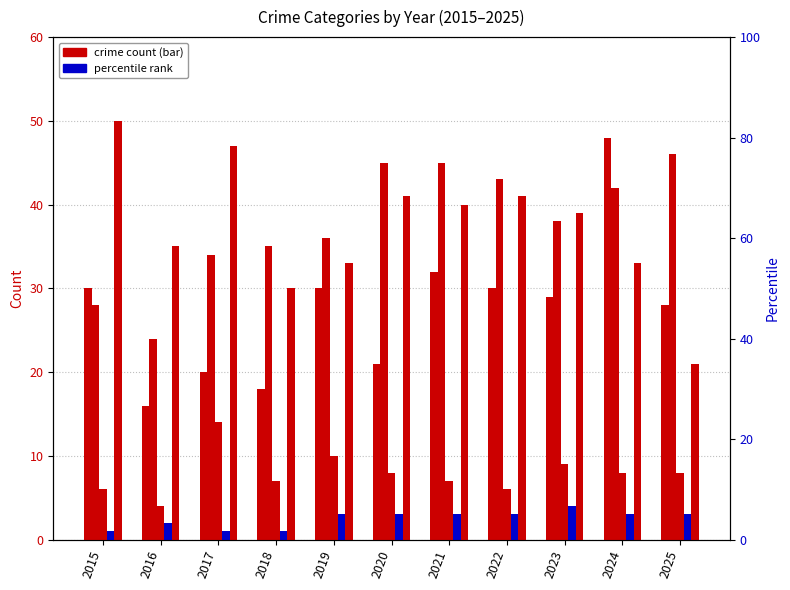

What is the value of the Homicide bar at the 10th from the left?

3